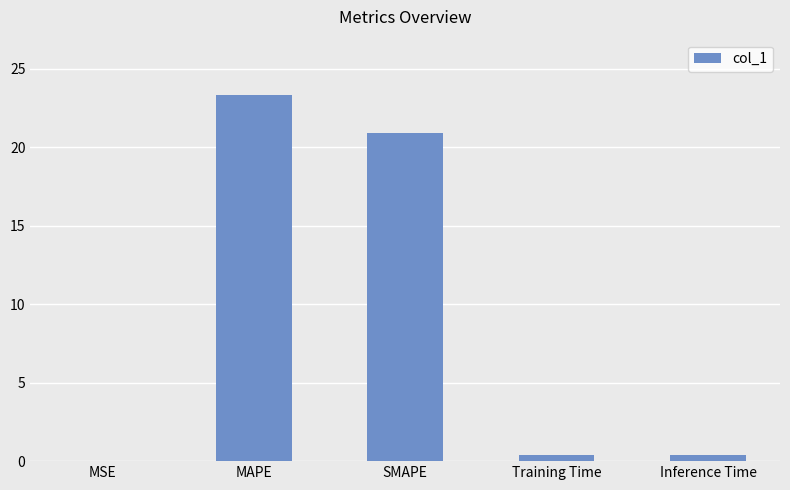

What is the maximum value shown in the chart?

23.4